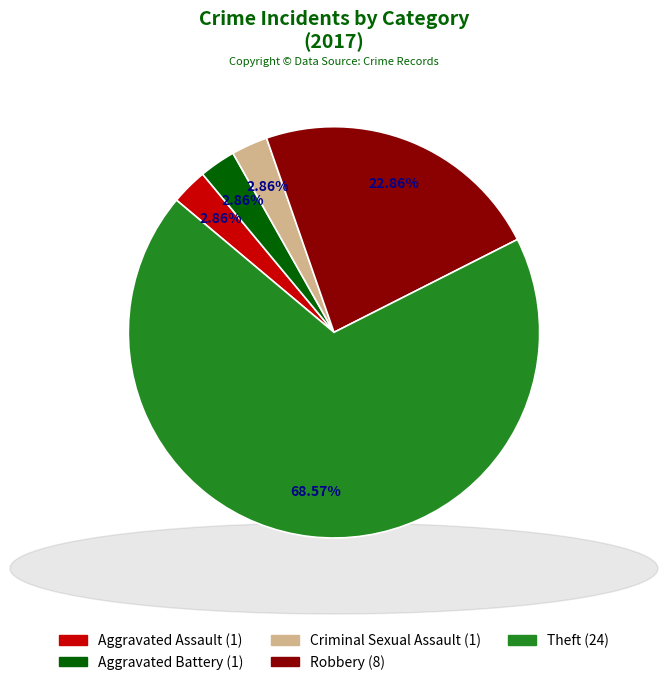

Is there any slice that represents more than half of the pie?

Yes